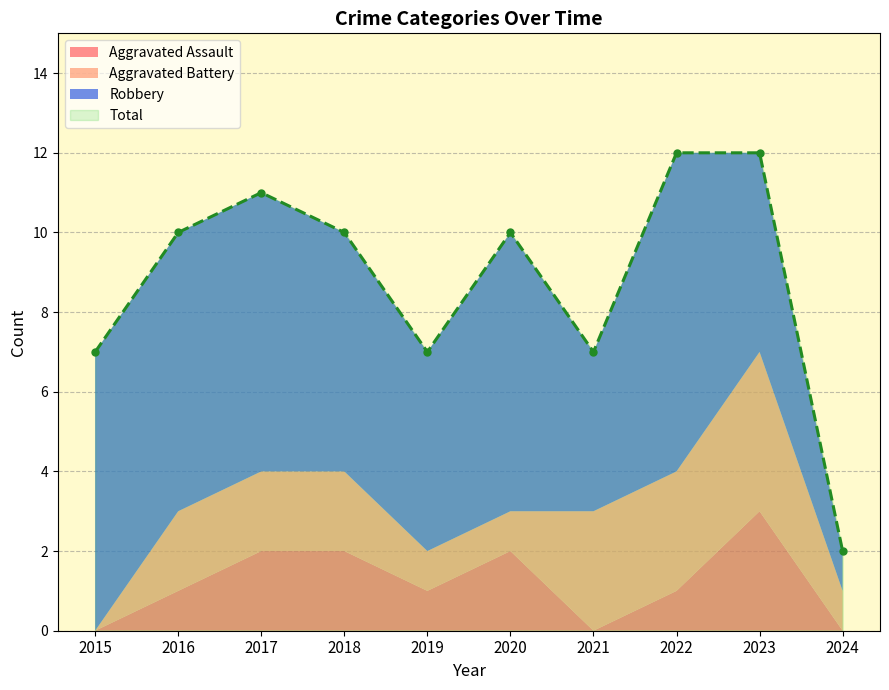

Rank the series by their maximum value, from lowest to highest.

Aggravated Assault, Aggravated Battery, Robbery, Total